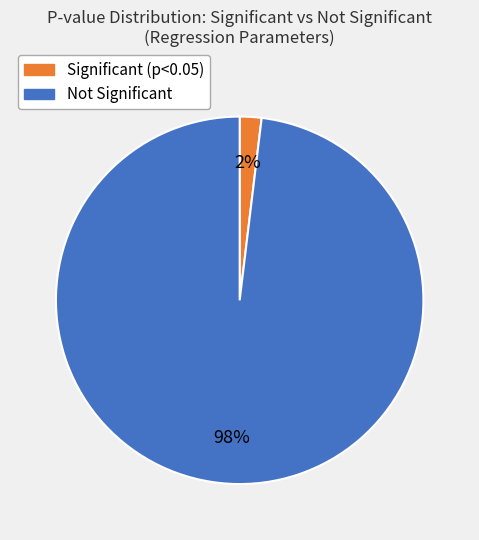

To the nearest percent, what is the average slice percentage?

50%